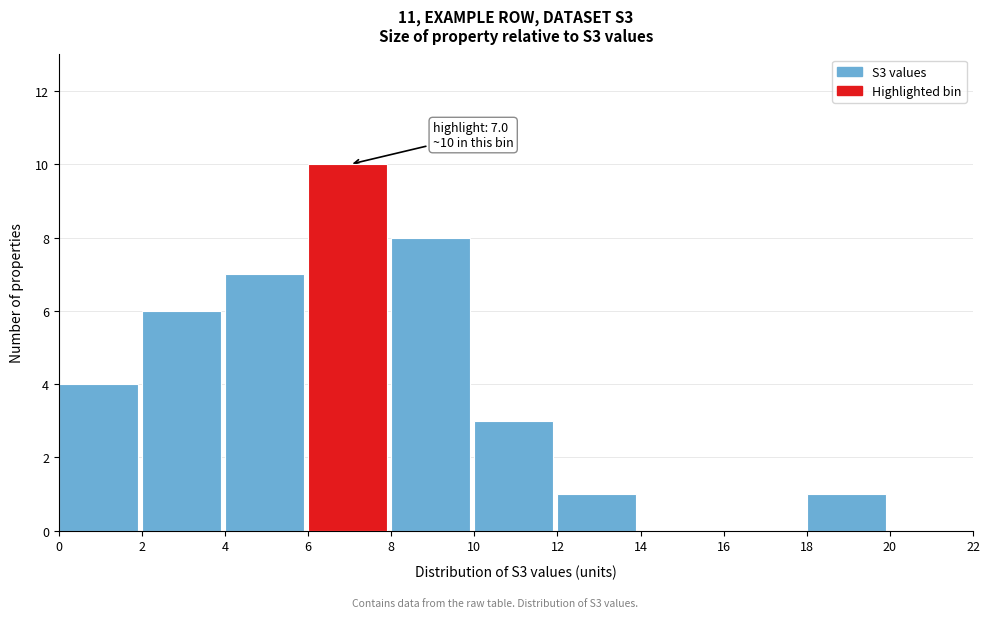

Over which range of the x-axis is the bar tallest?

6 to 8